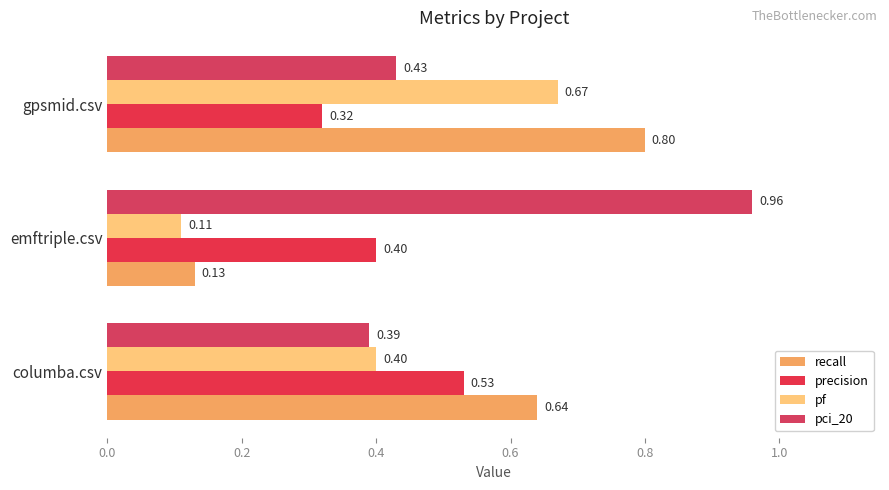

How many series are shown in this chart?

4